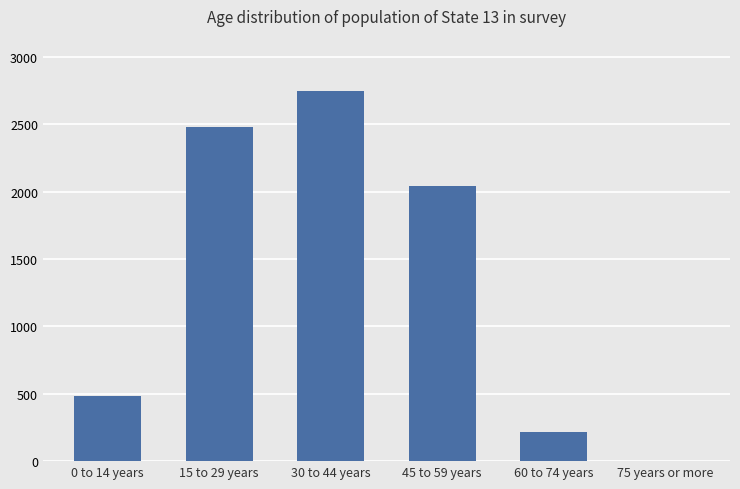

How many categories are shown in the chart?

6